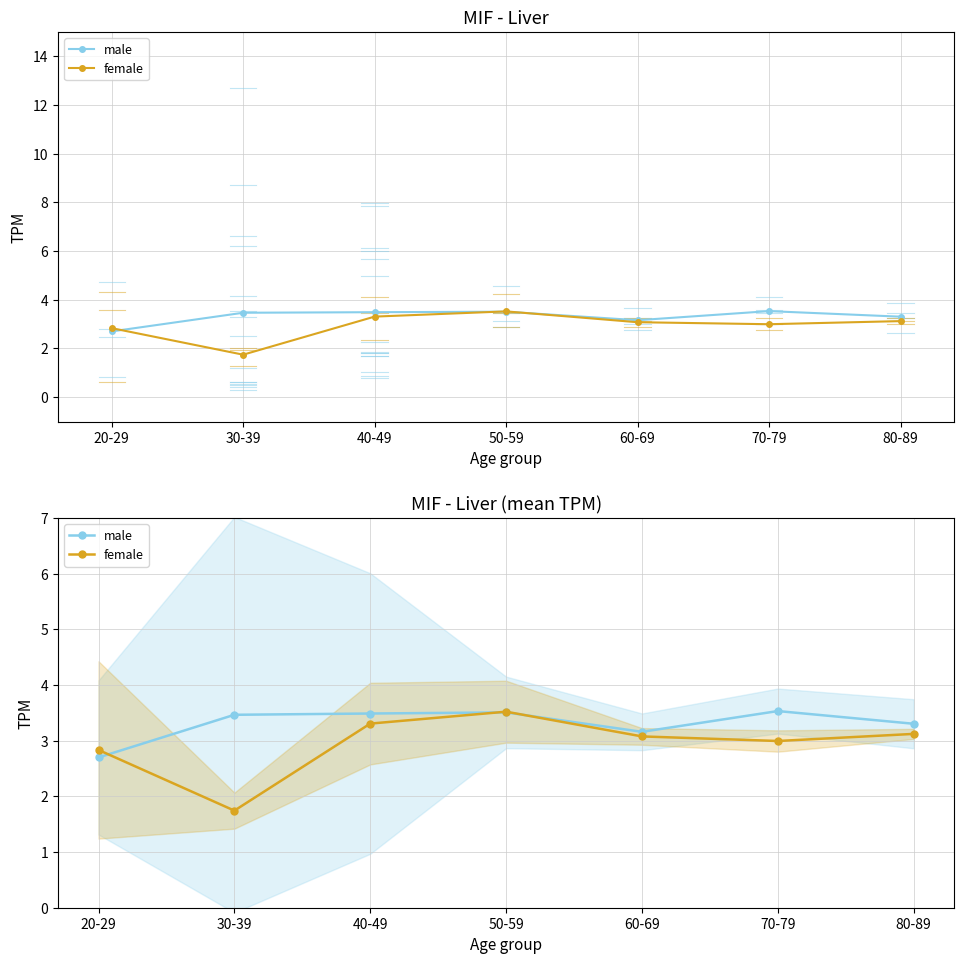

What is the label of the 3rd point from the left?

40-49